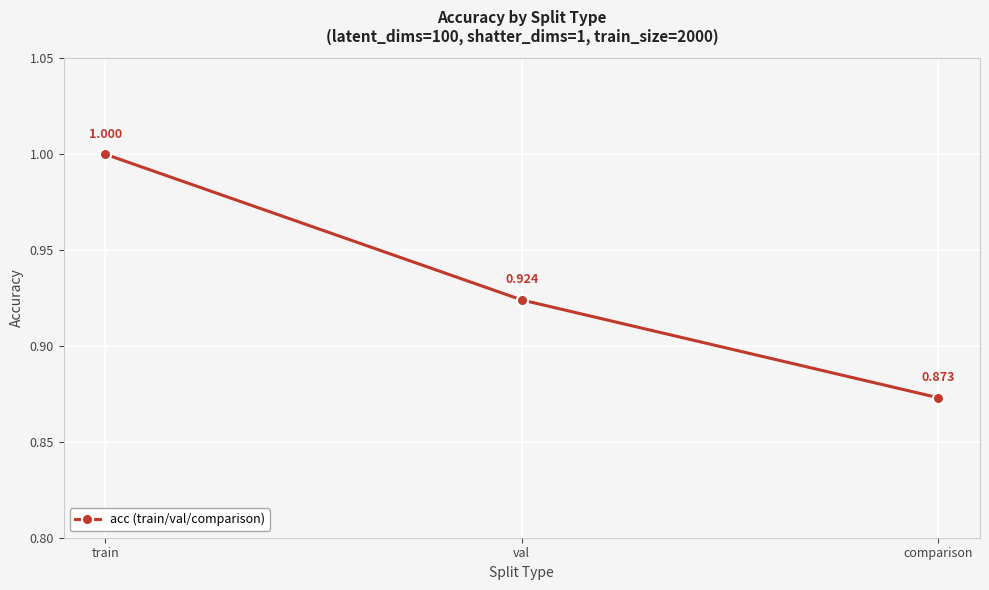

What is the sum of the values at val and comparison?

1.8